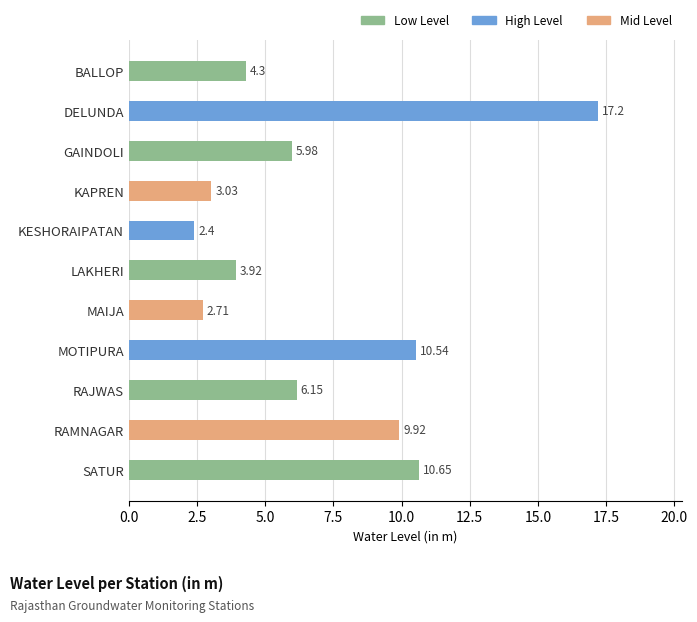

At which label is the value closest to 9?

RAMNAGAR